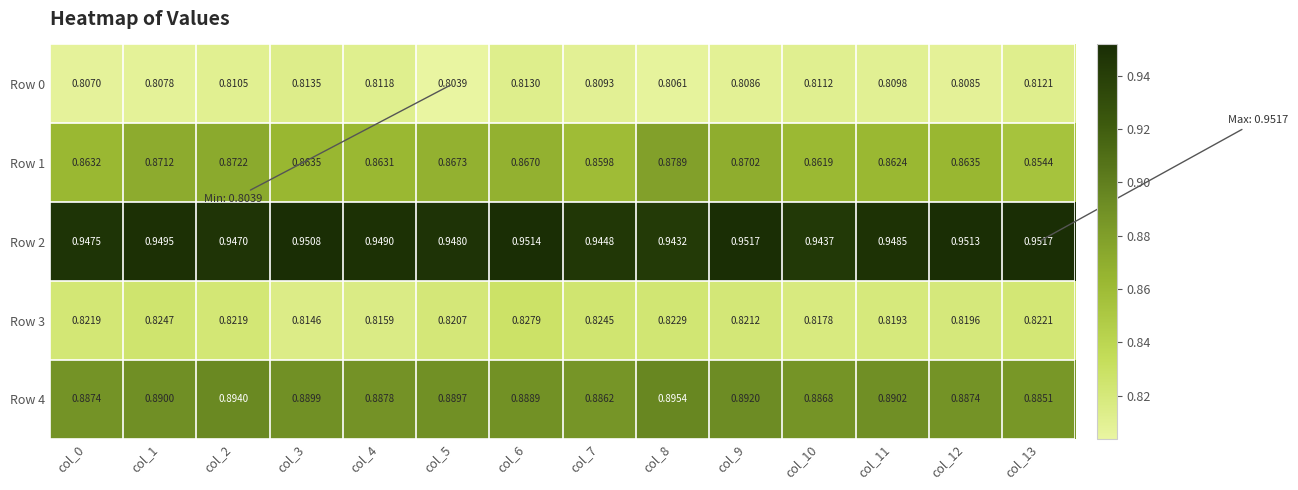

How many data points does each series have?

14